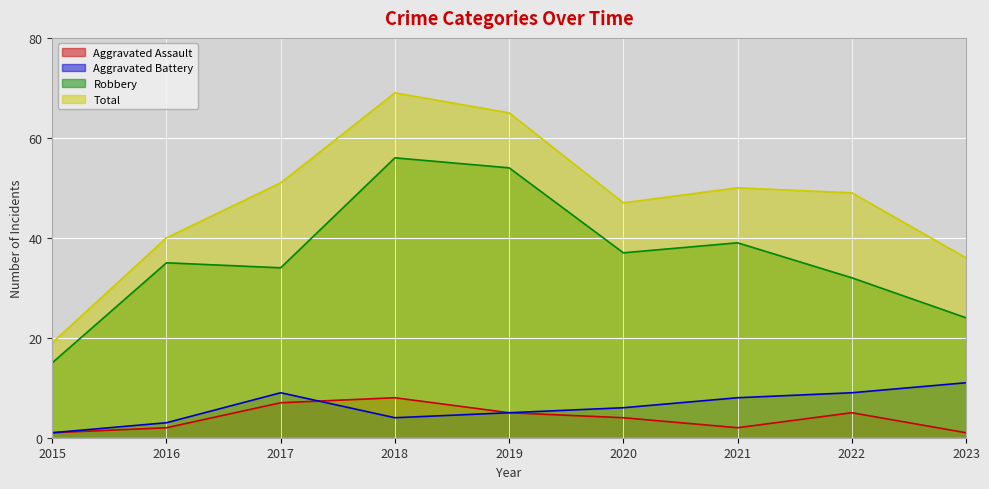

Reading right to left, transcribe all the data shown in this chart.

Aggravated Assault: 2023=1	2022=5	2021=2	2020=4	2019=5	2018=8	2017=7	2016=2	2015=1
Aggravated Battery: 2023=11	2022=9	2021=8	2020=6	2019=5	2018=4	2017=9	2016=3	2015=1
Robbery: 2023=24	2022=32	2021=39	2020=37	2019=54	2018=56	2017=34	2016=35	2015=15
Total: 2023=36	2022=49	2021=50	2020=47	2019=65	2018=69	2017=51	2016=40	2015=19